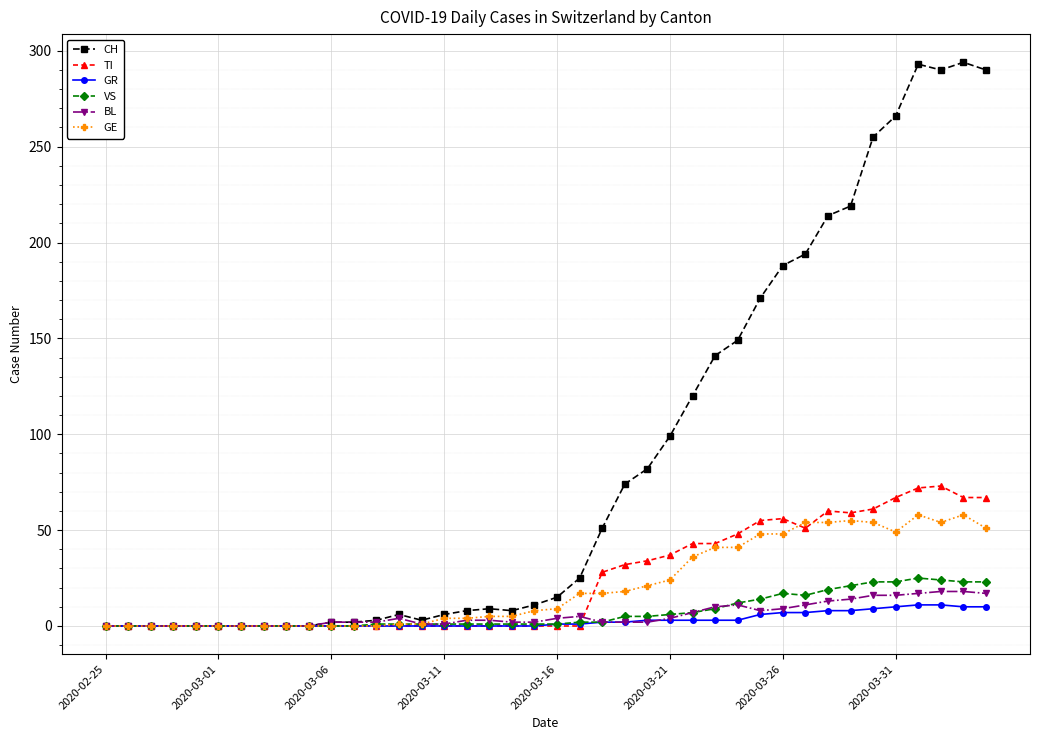

At how many categories does at least one series exceed 204?

8